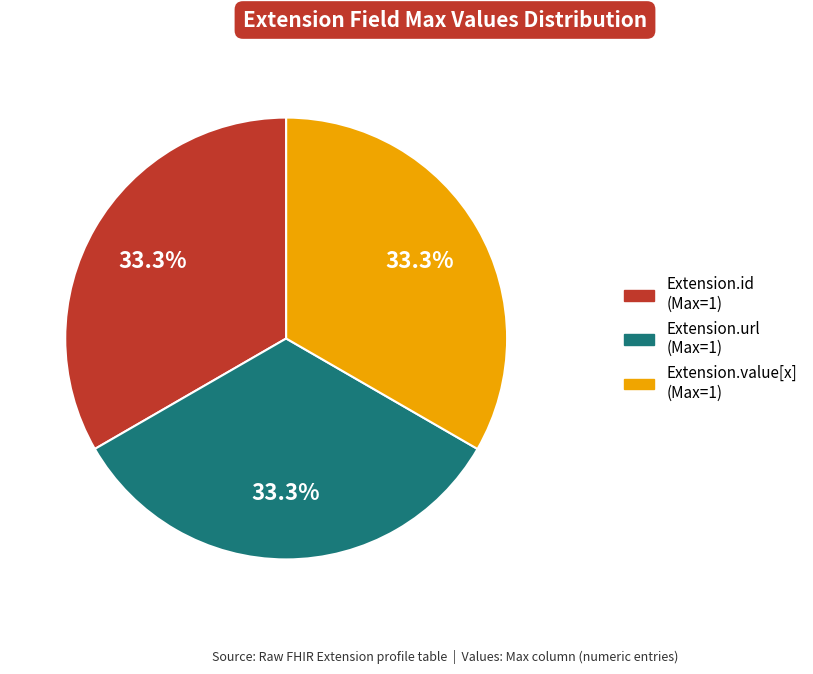

Is Extension.id (Max=1) the majority of the pie?

No